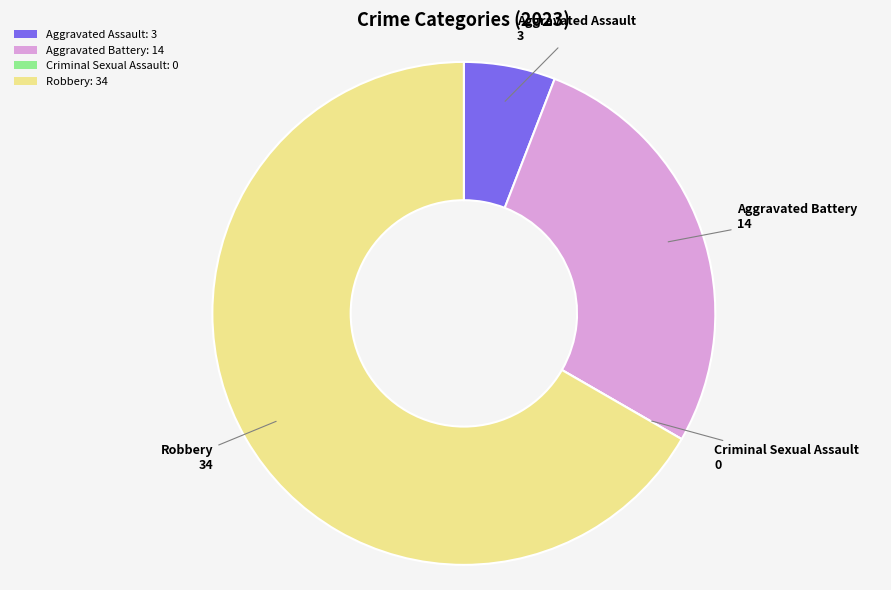

Approximately how many times larger is the value at Robbery: 34 compared to Aggravated Battery: 14?

2.4